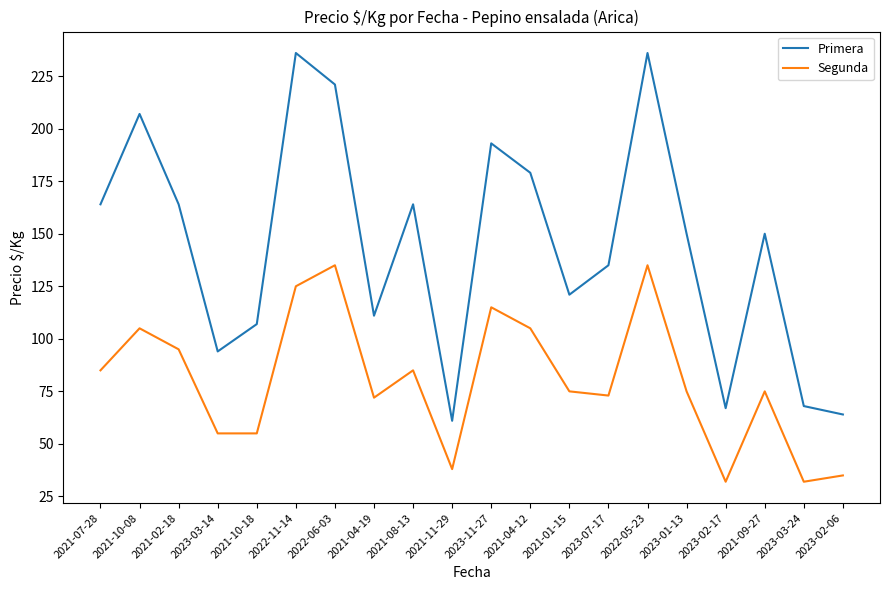

What position from the right is 2021-04-12?

9